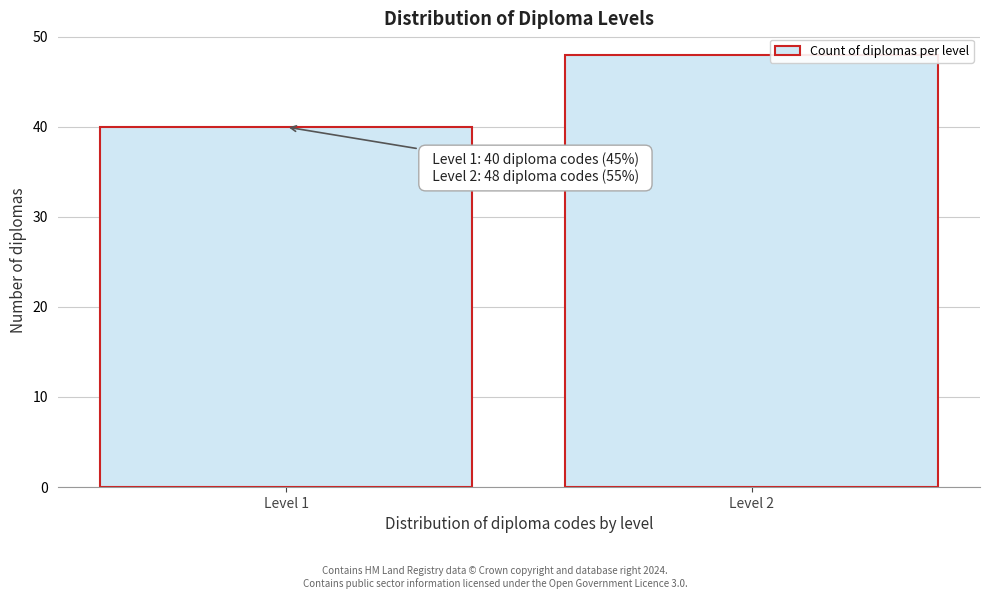

Reading right to left, extract all data points from this chart.

48	40